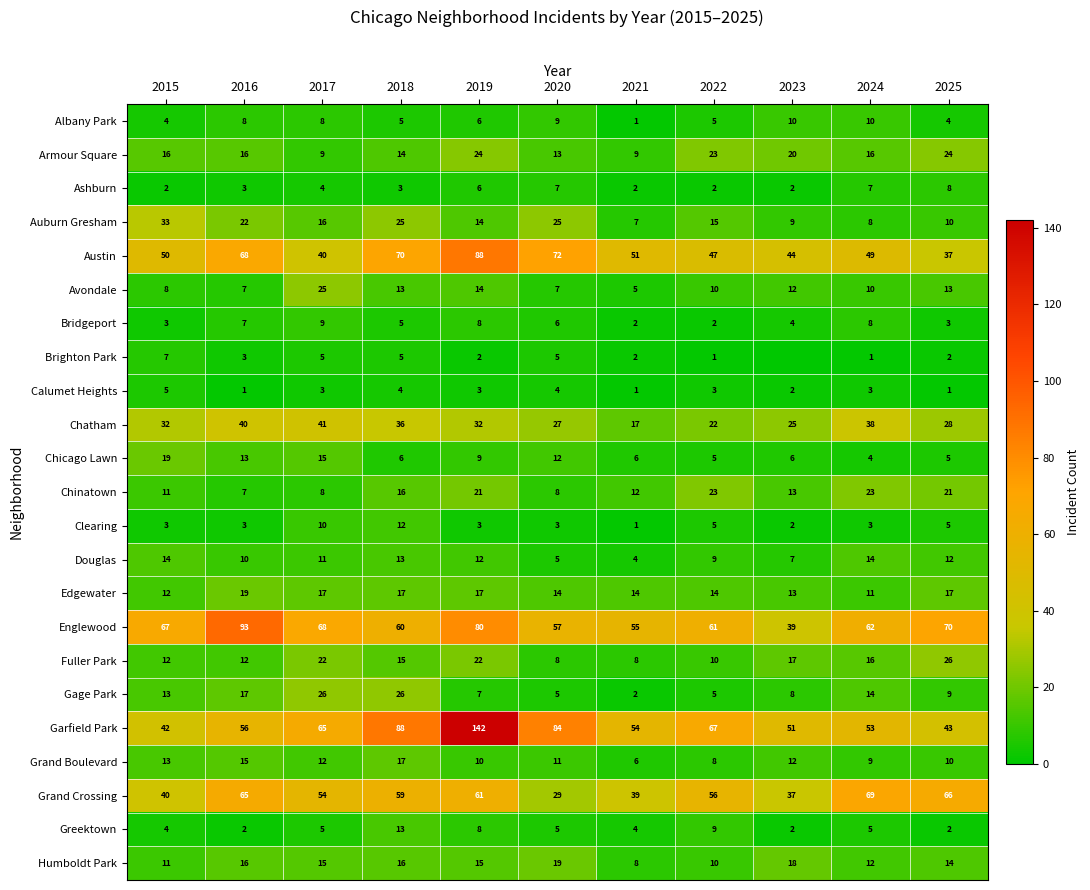

Which series changed the most between 2015 and 2019?

Garfield Park